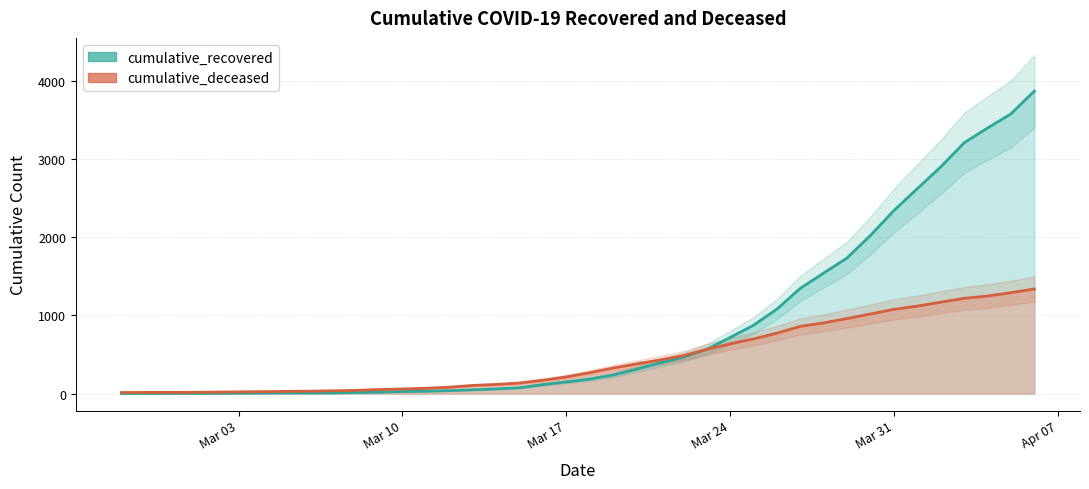

How many data points in cumulative_deceased are above 267?

19